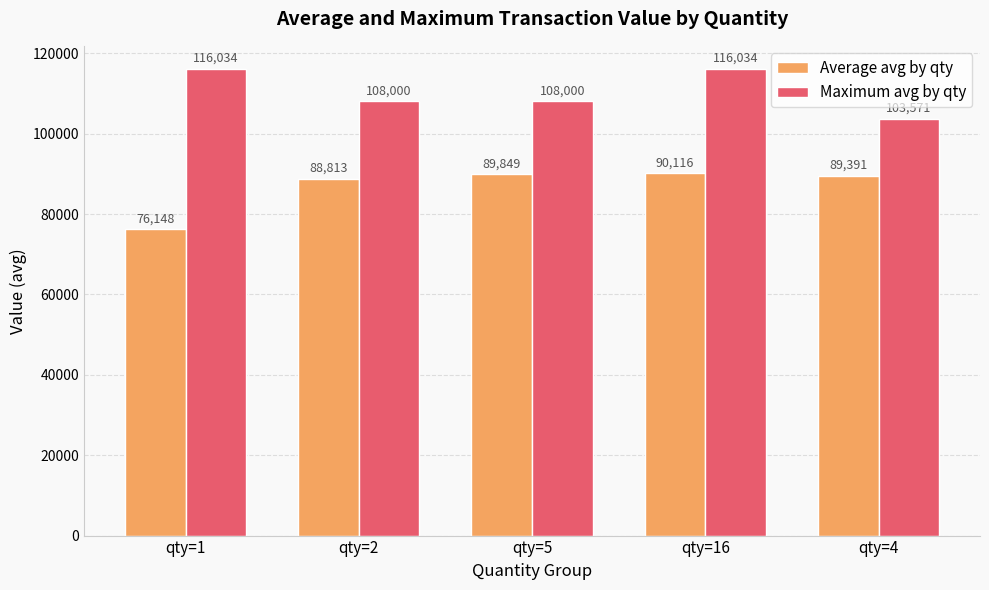

Count the number of categories in the chart.

5